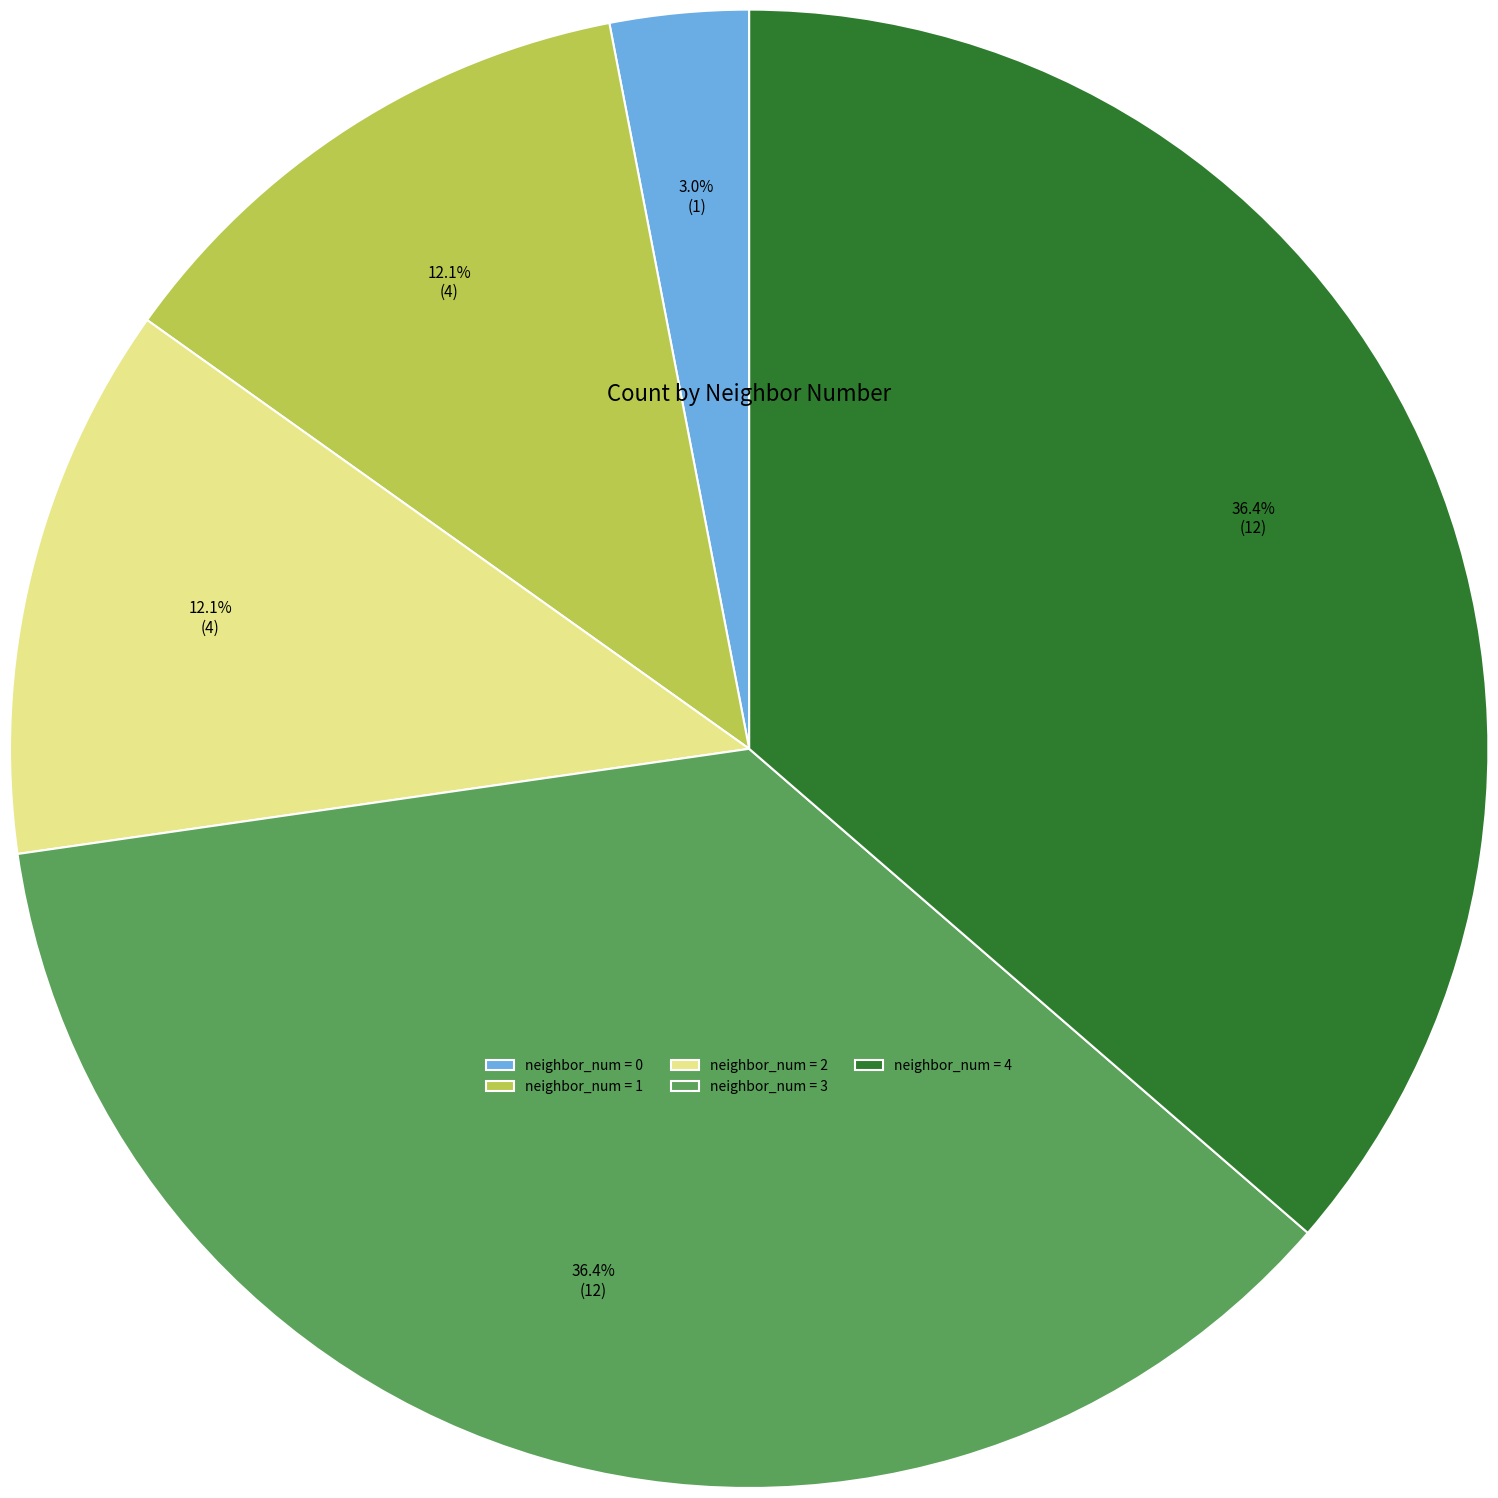

What percentage do neighbor_num = 1 and neighbor_num = 4 together represent?

48.5%